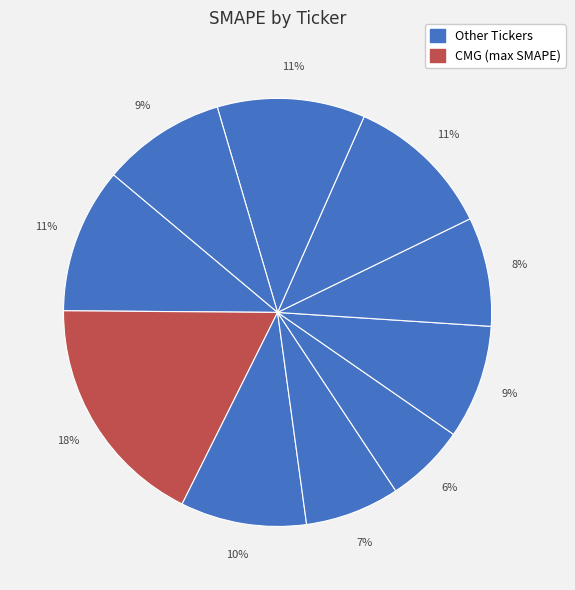

What is the largest slice in the pie chart?

CMG